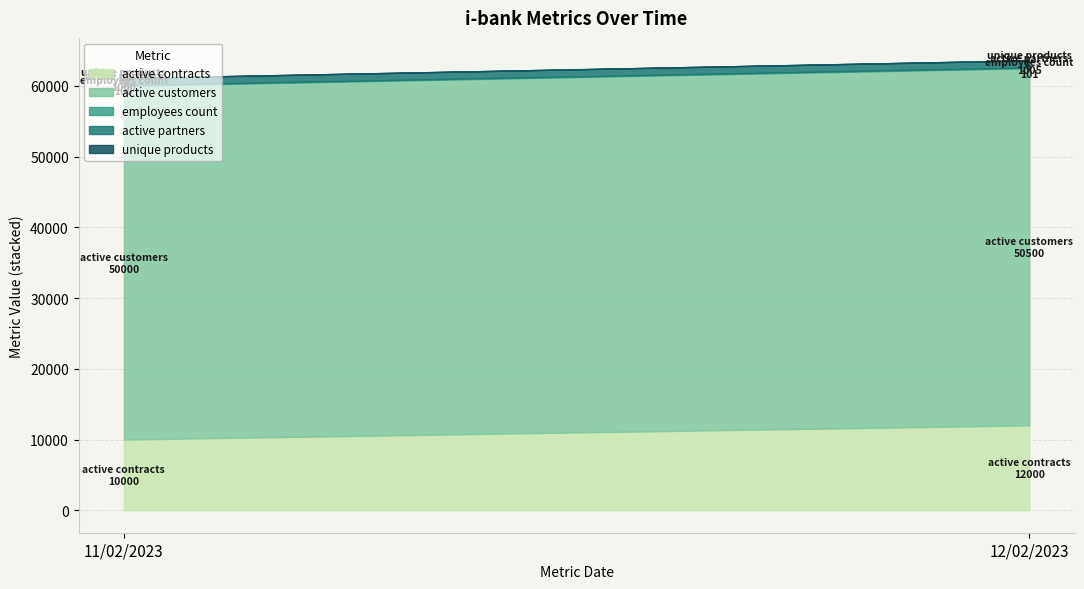

Does the chart display data point markers on the line(s)?

No